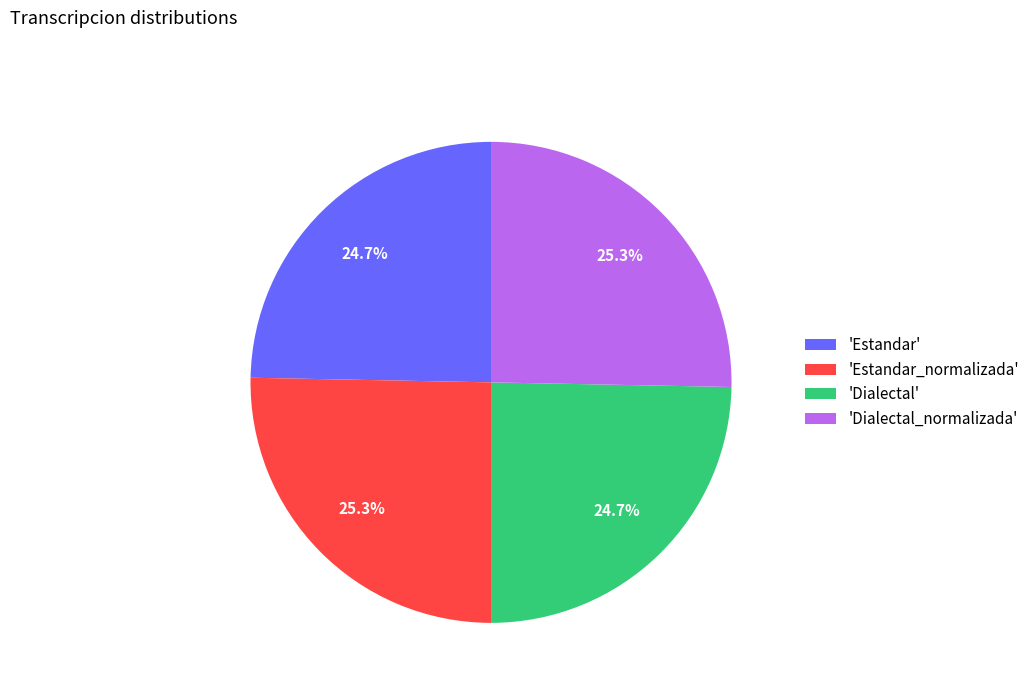

What is the total percentage of 'Dialectal_normalizada' and 'Estandar'?

50.0%